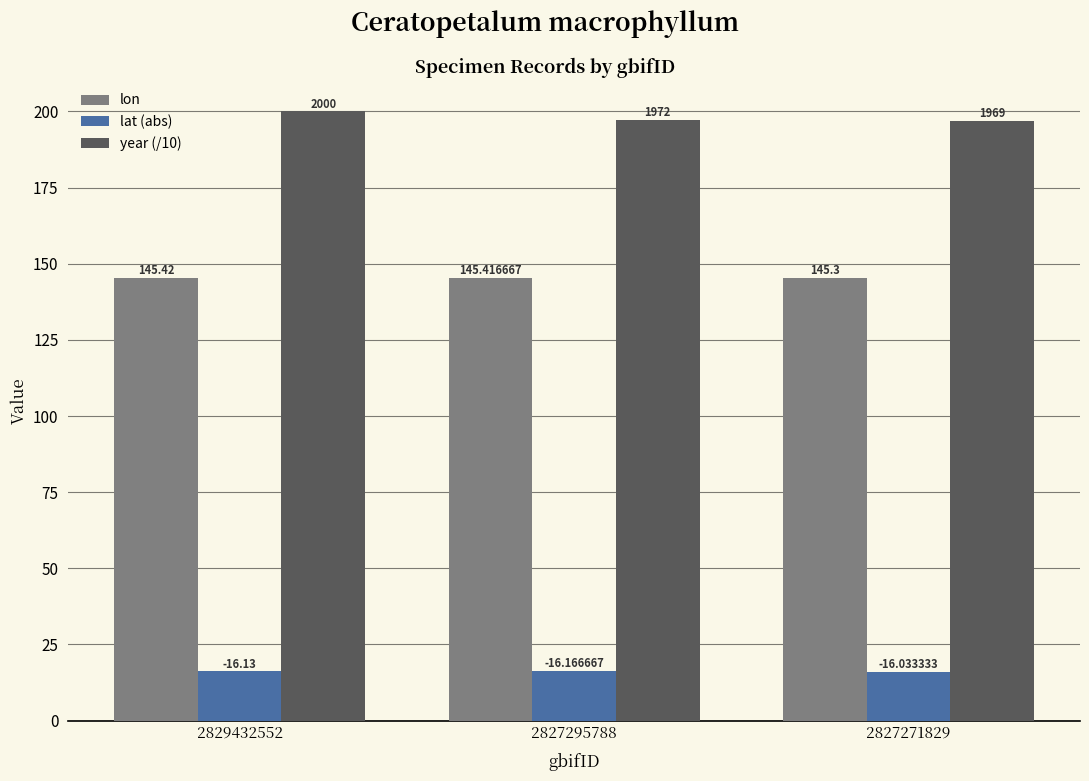

What value does the lat (abs) series have at 2827271829?

16.0